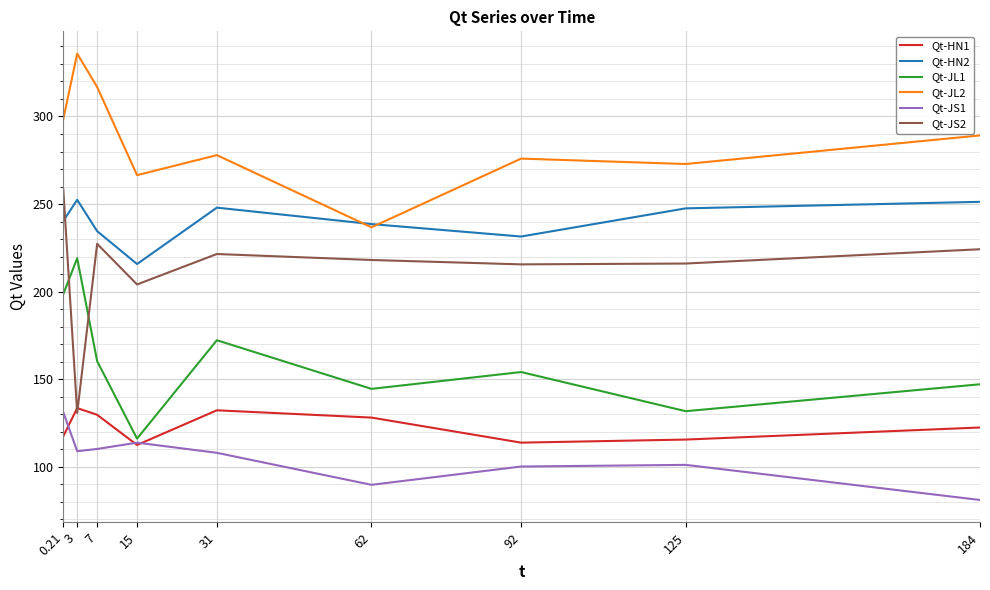

At 125, list the series in order from smallest to largest.

Qt-JS1, Qt-HN1, Qt-JL1, Qt-JS2, Qt-HN2, Qt-JL2